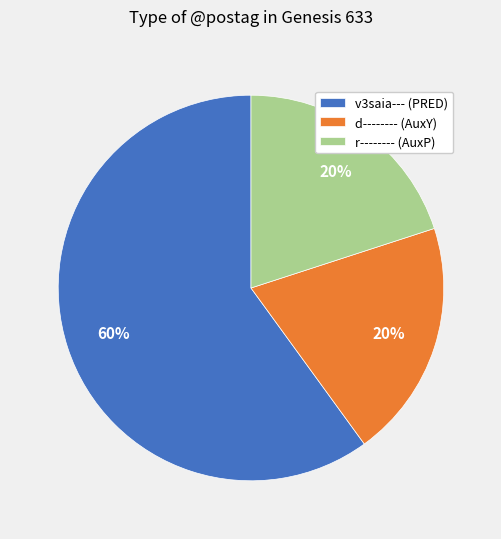

To the nearest percent, what portion does r-------- (AuxP) represent?

20%